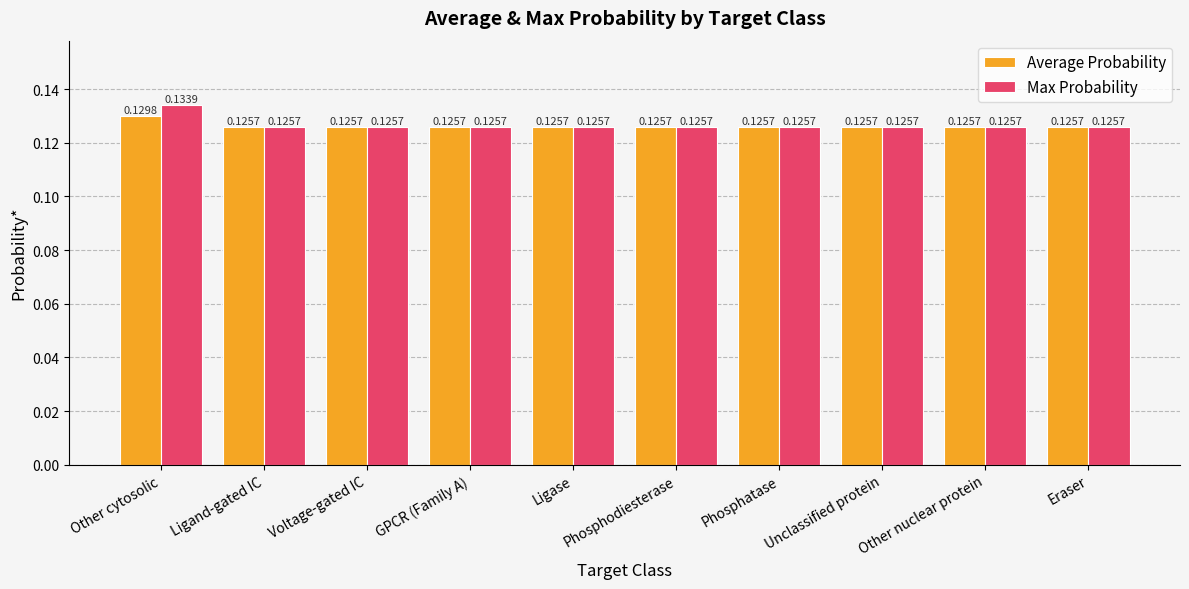

At which category is the sum across all series the highest?

Other cytosolic